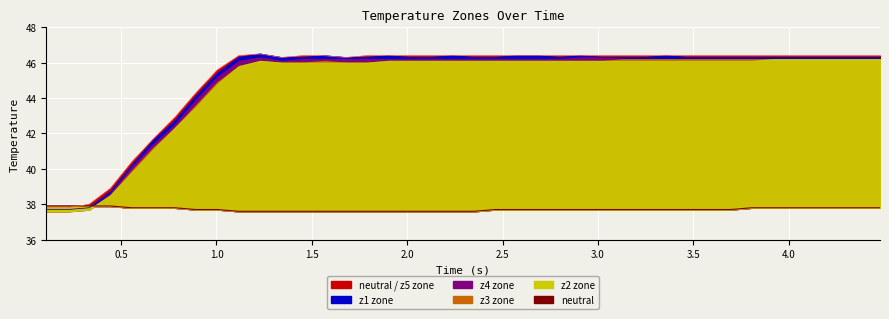

Reading left to right, transcribe all the data shown in this chart.

37.9	37.9	37.9	37.9	37.8	37.8	37.8	37.7	37.7	37.6	37.6	37.6	37.6	37.6	37.6	37.6	37.6	37.6	37.6	37.6	37.6	37.7	37.7	37.7	37.7	37.7	37.7	37.7	37.7	37.7	37.7	37.7	37.7	37.8	37.8	37.8	37.8	37.8	37.8	37.8